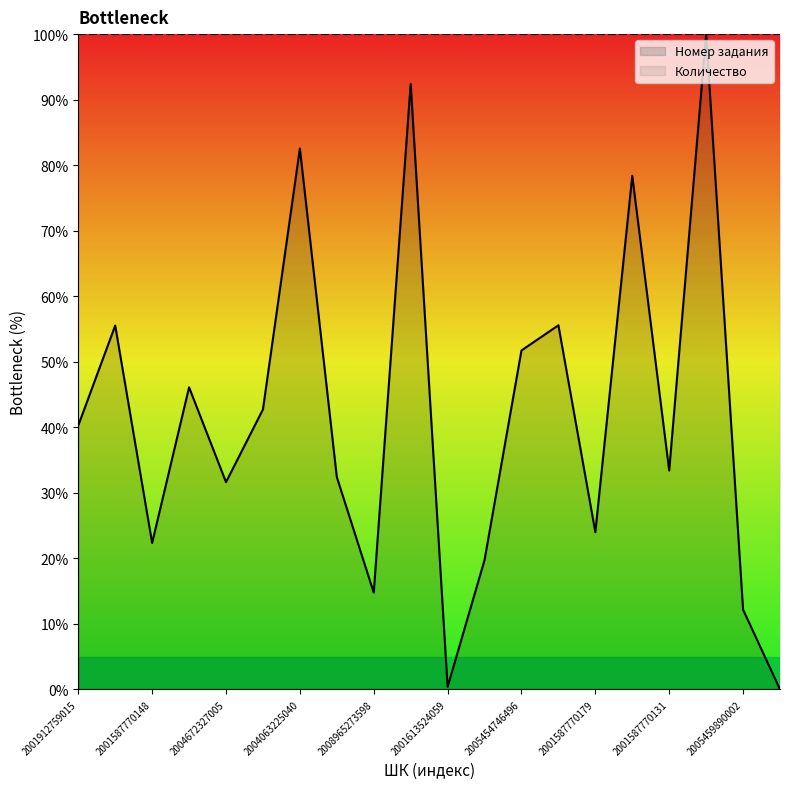

What is the label of the 12th point from the left?

2005307846052